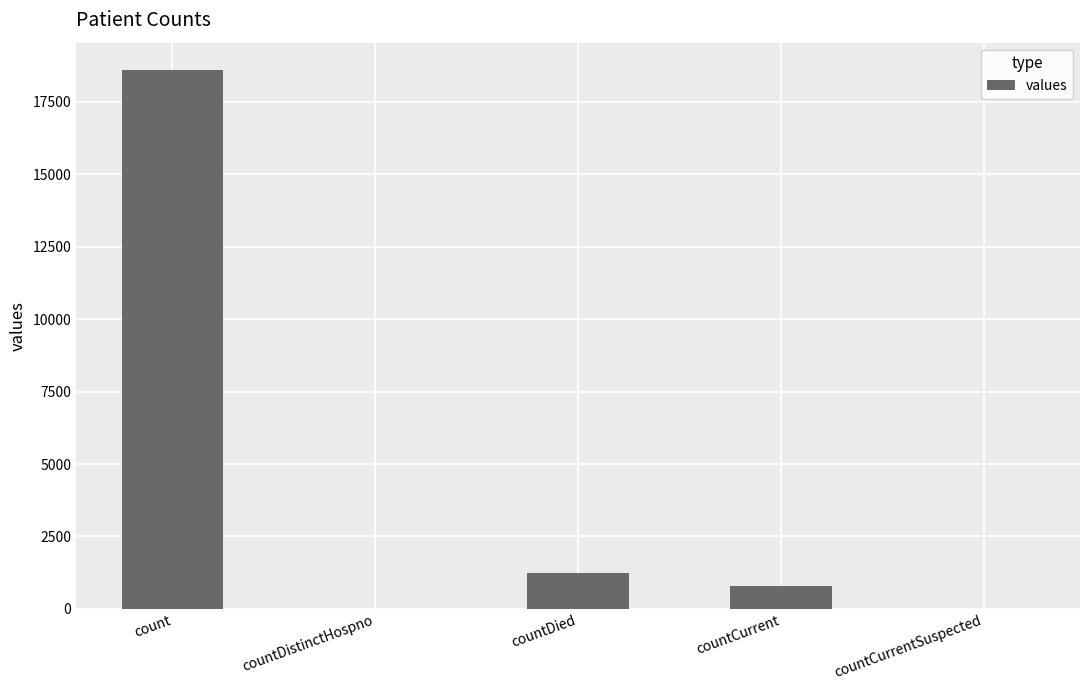

Are the bars horizontal?

No